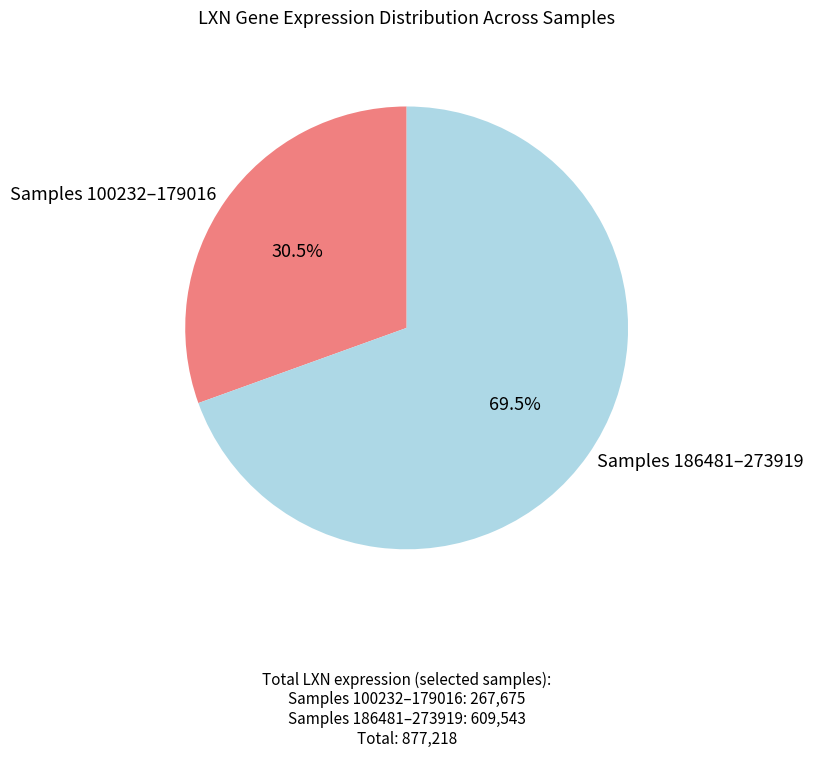

To the nearest percent, what is the difference between the largest and smallest slice percentages?

39%